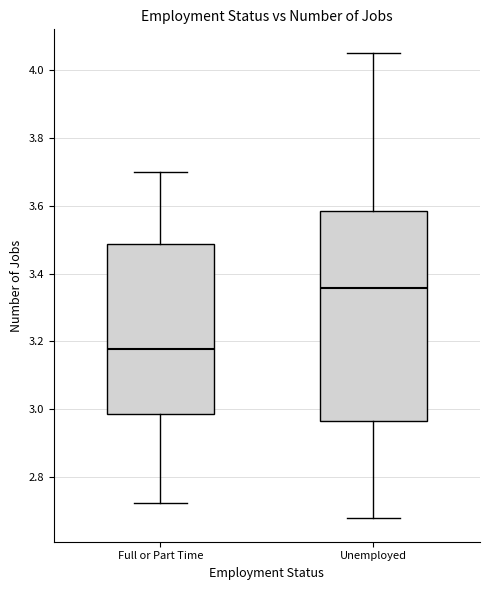

Comparing the boxes themselves (not the whiskers), which one is the tallest?

Unemployed